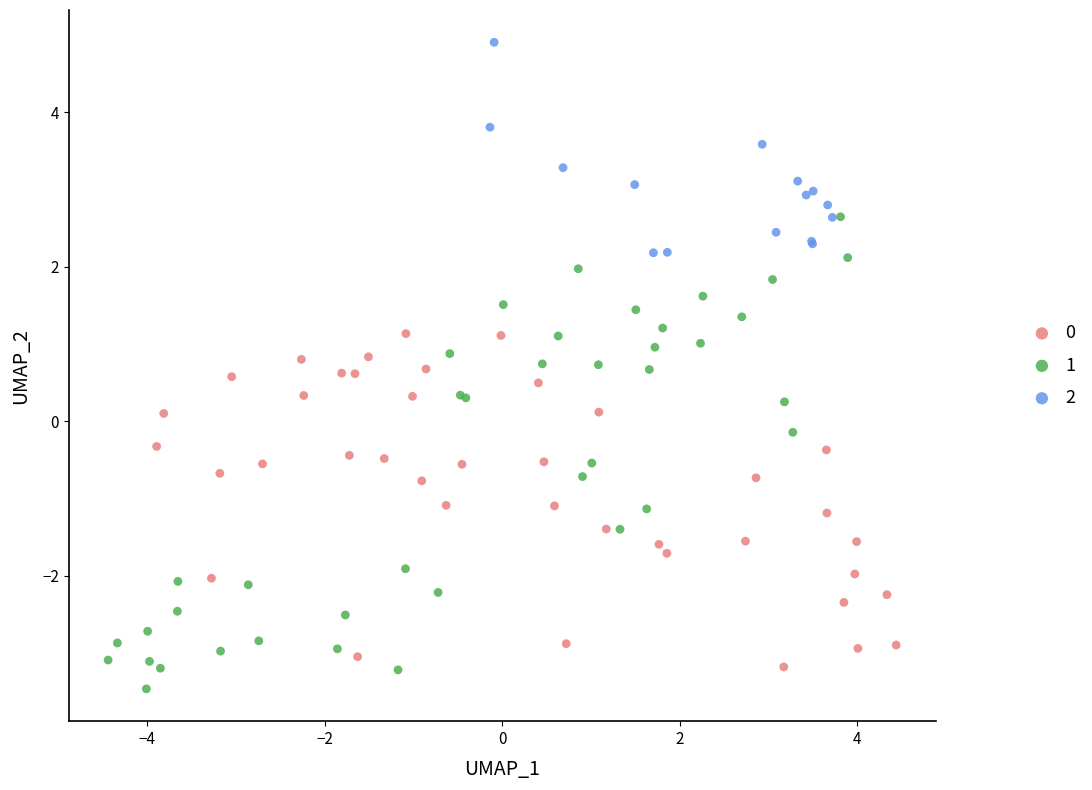

What are all the series names shown in the legend?

0, 1, 2